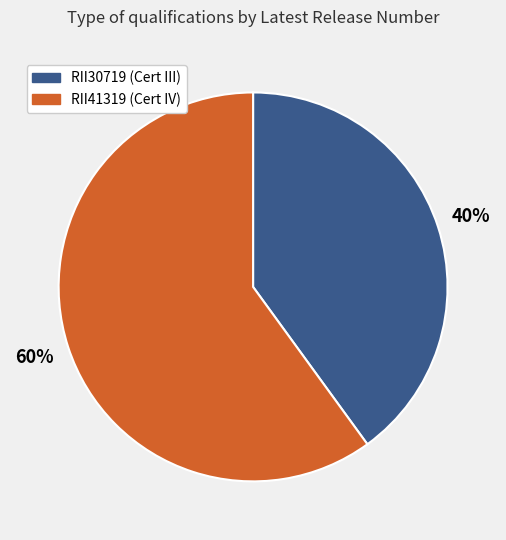

To the nearest percent, what is the difference between the largest and smallest slice percentages?

20%